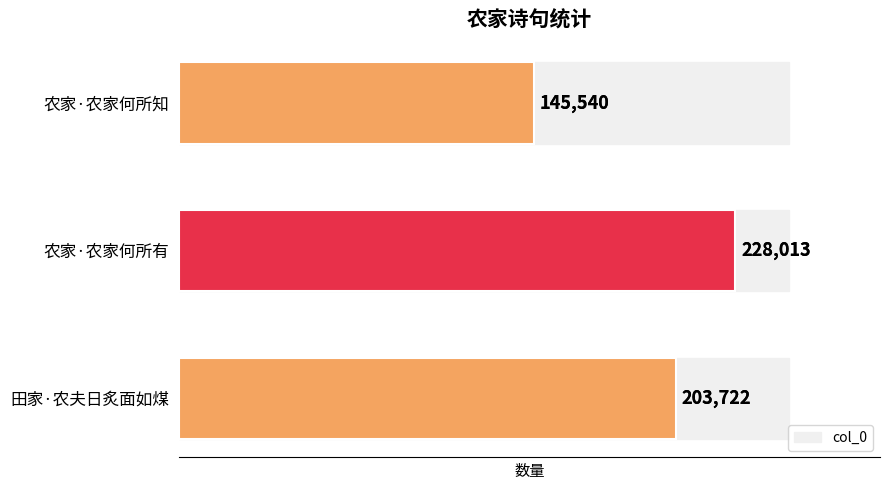

What is the ratio of the value at 农家·农家何所知 to the value at 田家·农夫日炙面如煤?

0.7